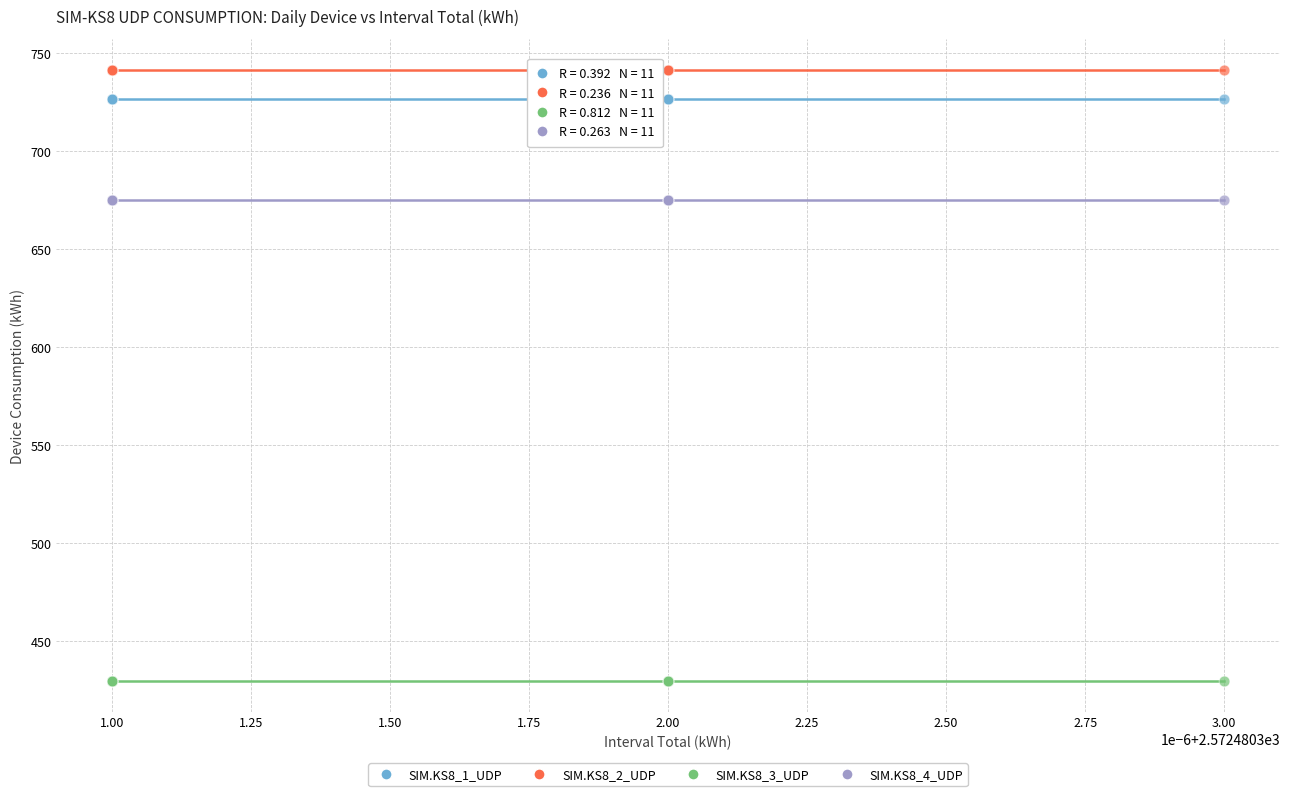

Which series contains the highest Y value?

SIM.KS8_2_UDP